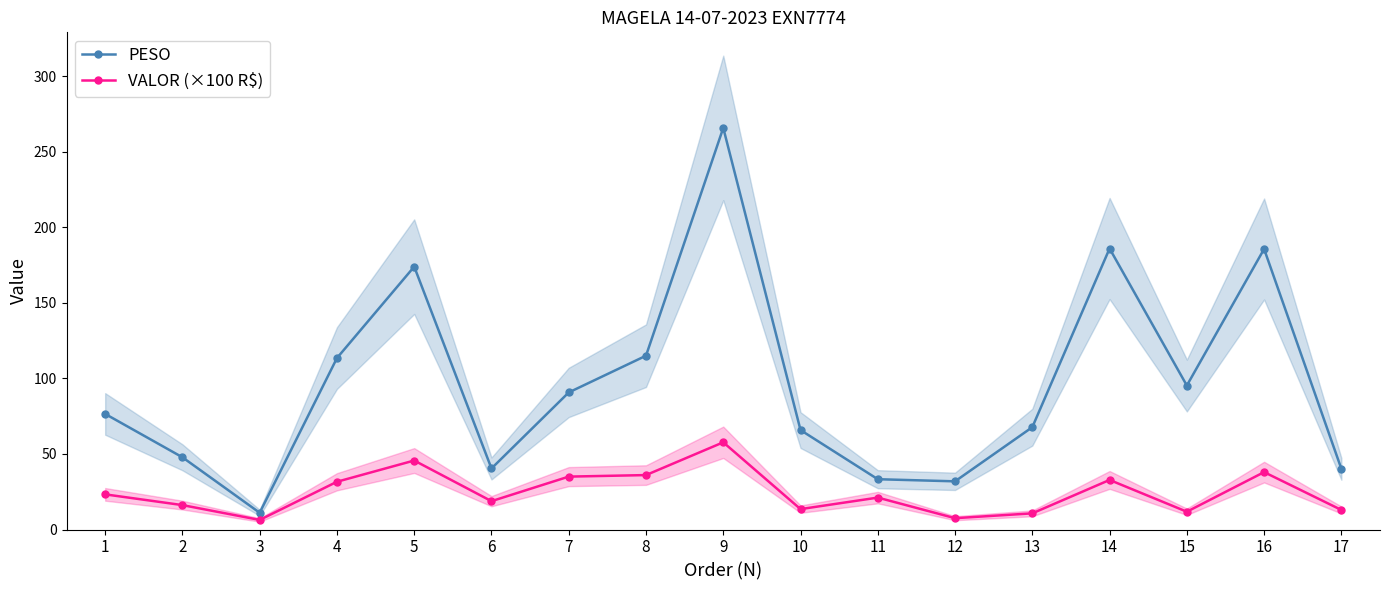

What is the sum of the PESO values at 2 and 10?

113.6